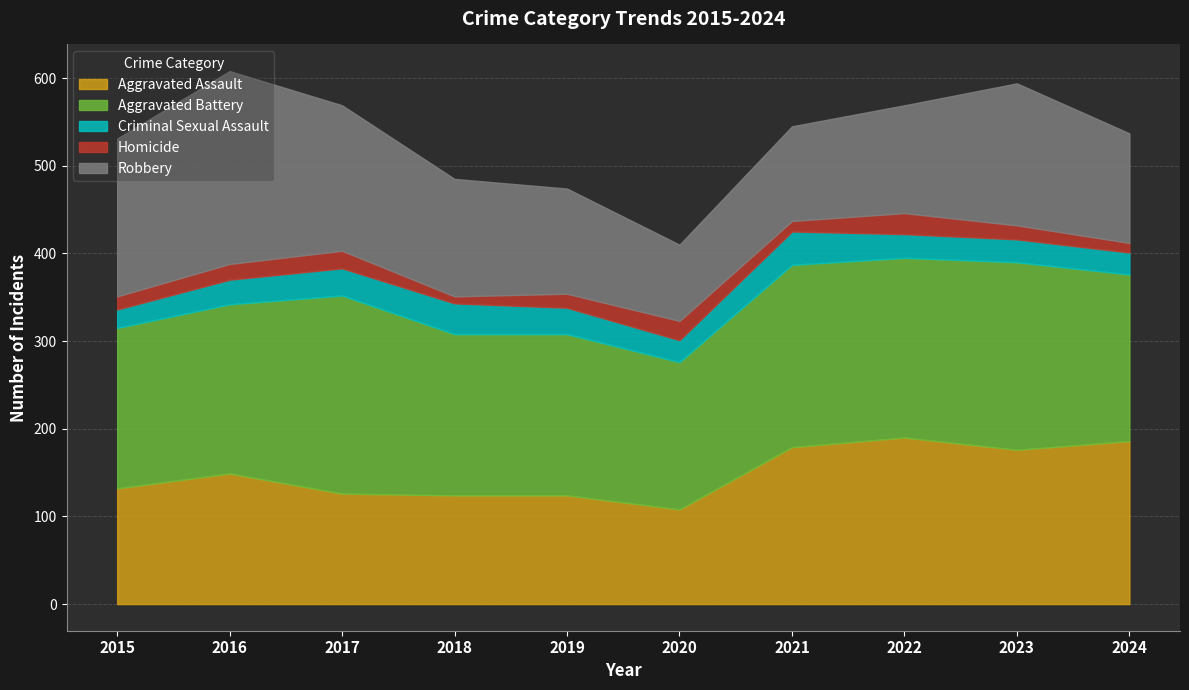

Reading left to right, extract all data points from this chart.

Aggravated Assault: 132	149	126	124	124	108	179	190	176	186
Aggravated Battery: 183	193	226	184	184	168	208	205	214	190
Criminal Sexual Assault: 21	28	31	35	30	25	38	27	26	25
Homicide: 15	18	20	8	16	22	12	24	16	11
Robbery: 180	220	166	134	120	87	108	123	162	125